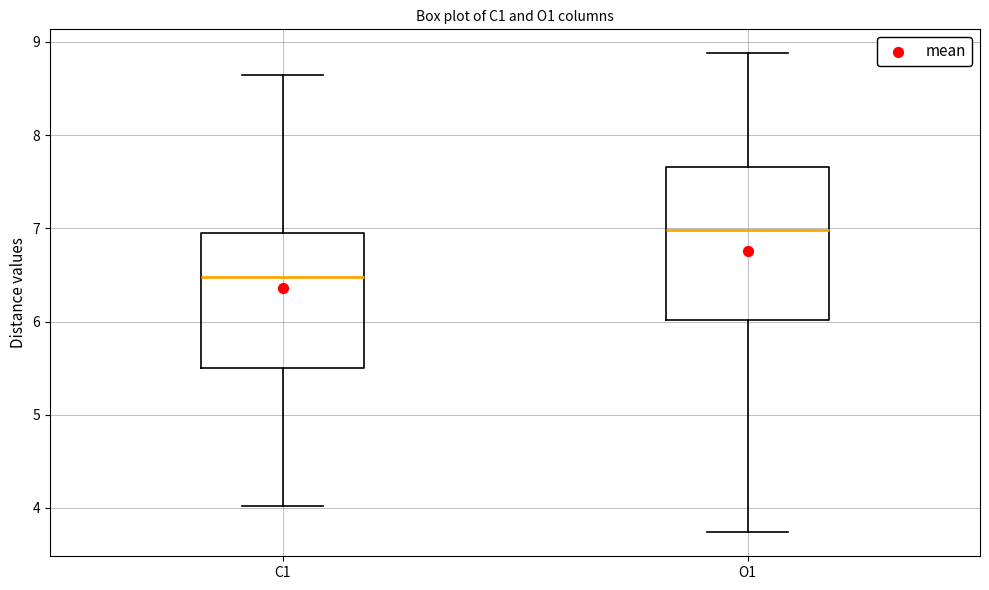

Comparing the boxes themselves (not the whiskers), which one is the tallest?

O1